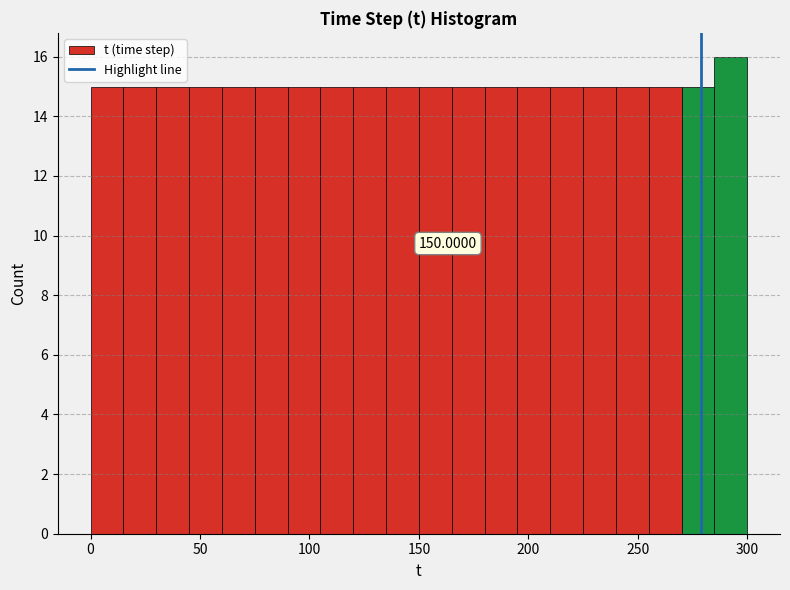

Around what value on the x-axis is the tallest bar? Give the approximate position of its centre, as read against the axis.

295